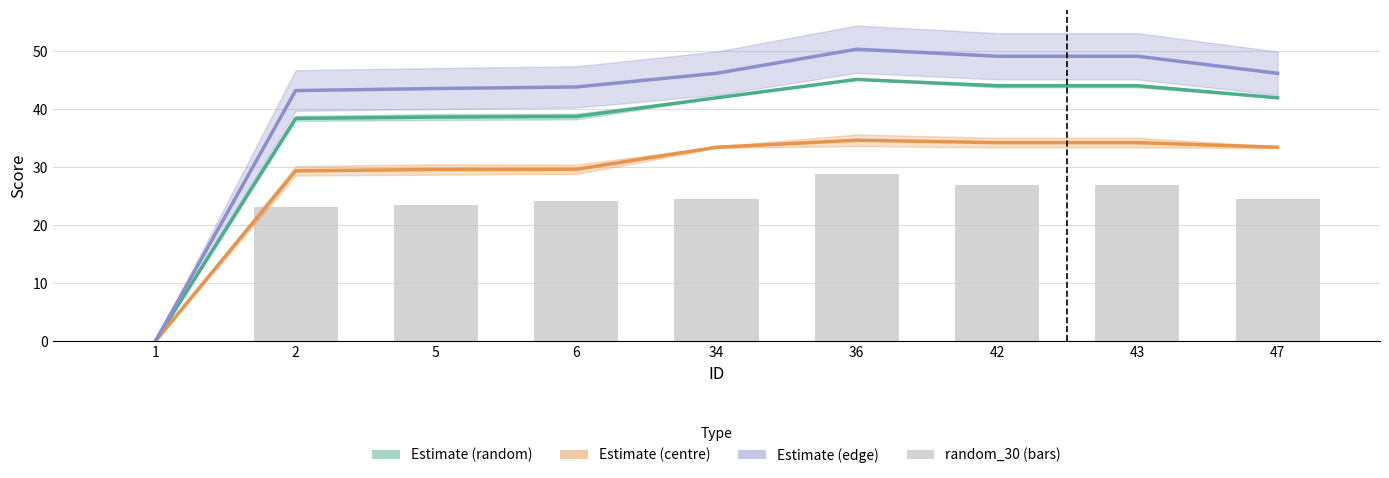

What is the difference between the second highest and second lowest values in the random_30 series?

3.8